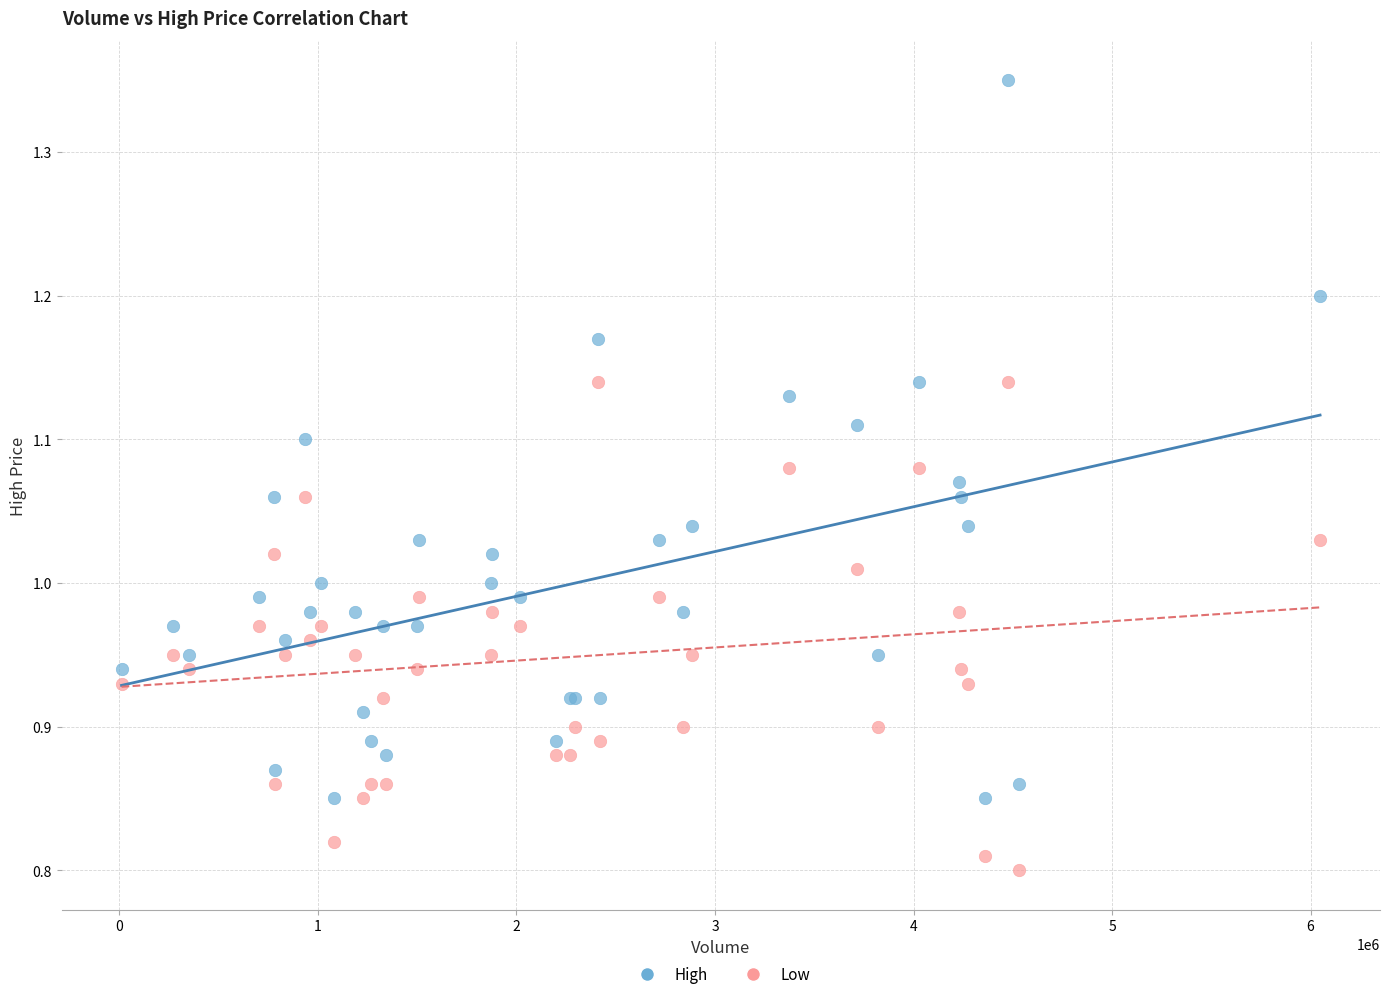

Which series has the widest spread of Y values?

High